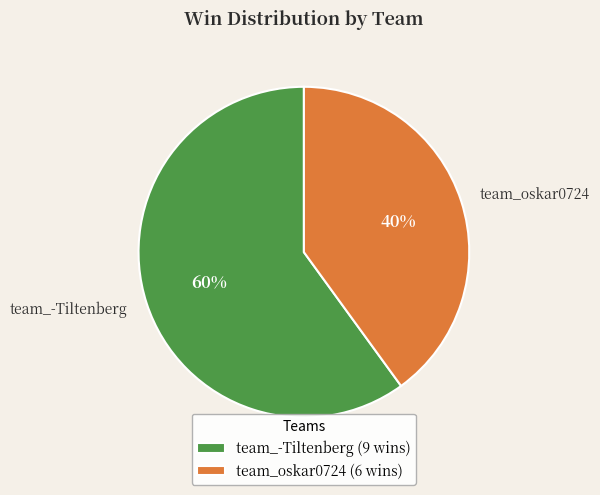

Which category accounts for the majority?

team_-Tiltenberg